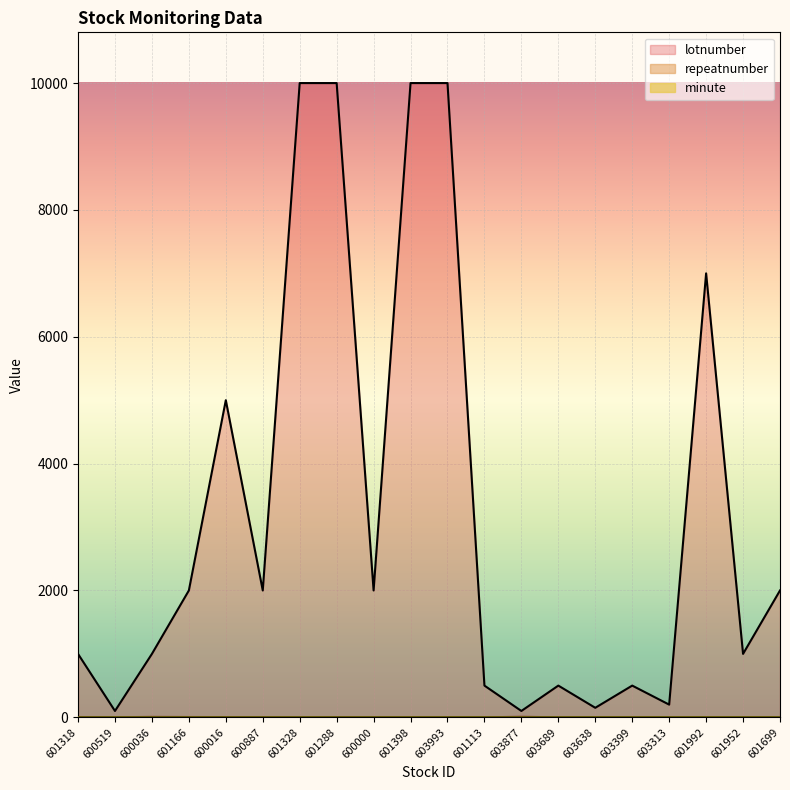

What is the difference between the highest and lowest values at 601992?

6998